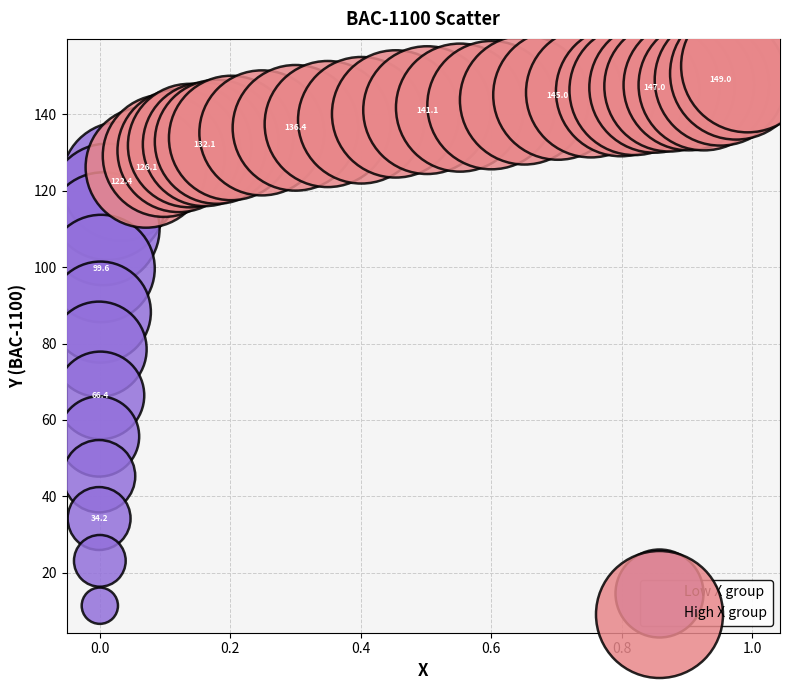

Which series contains the highest Y value?

High X group